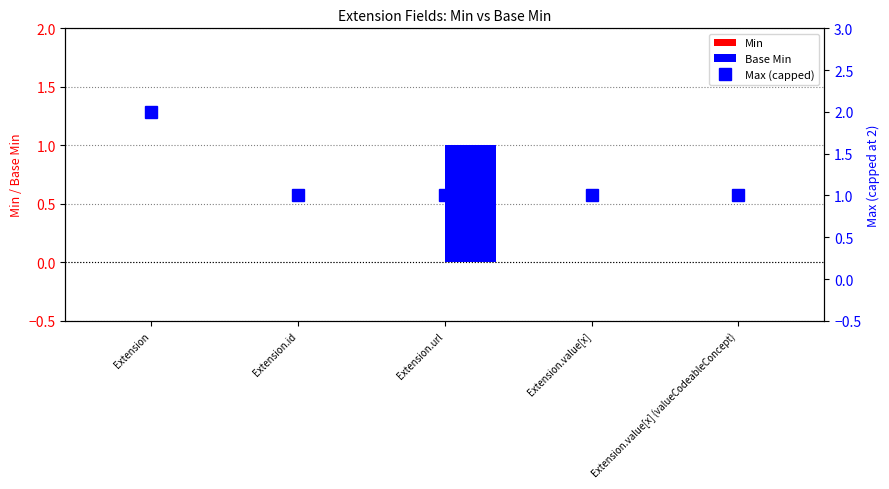

What position from the left is Extension.id?

2